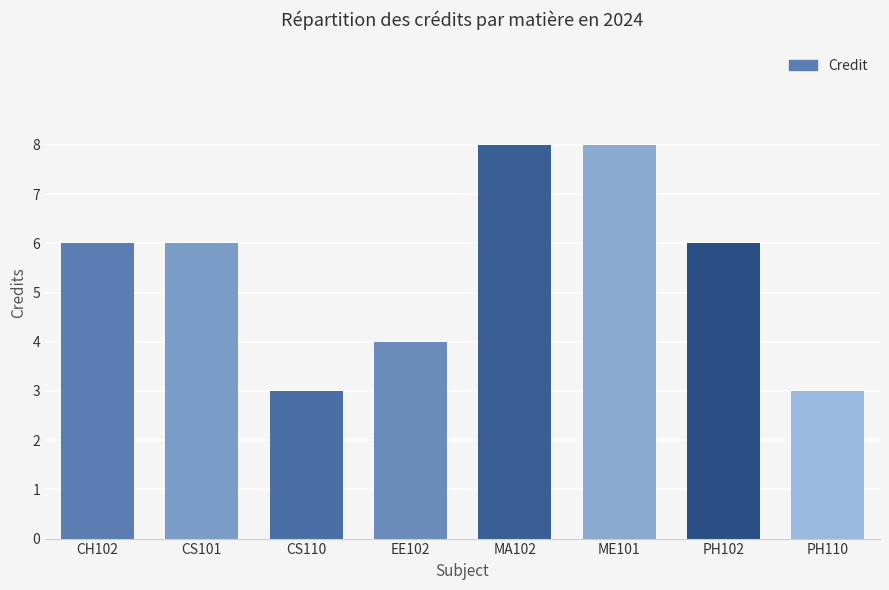

What position from the left is CS101?

2